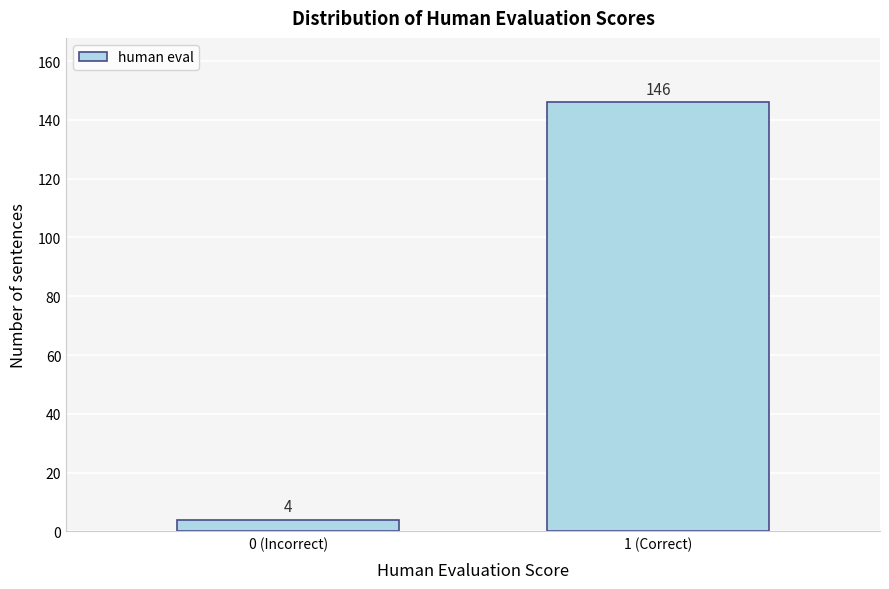

Reading left to right, extract all data points from this chart.

4	146